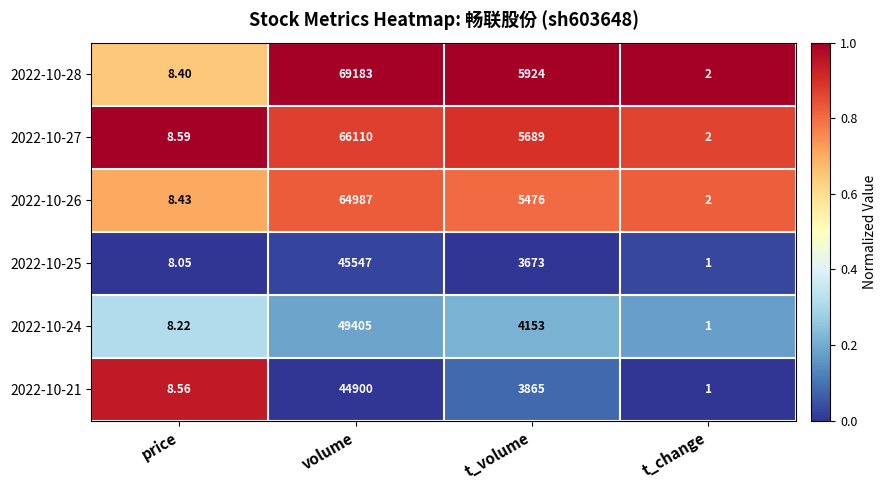

What is the difference between the highest and lowest values at t_change?

1.0